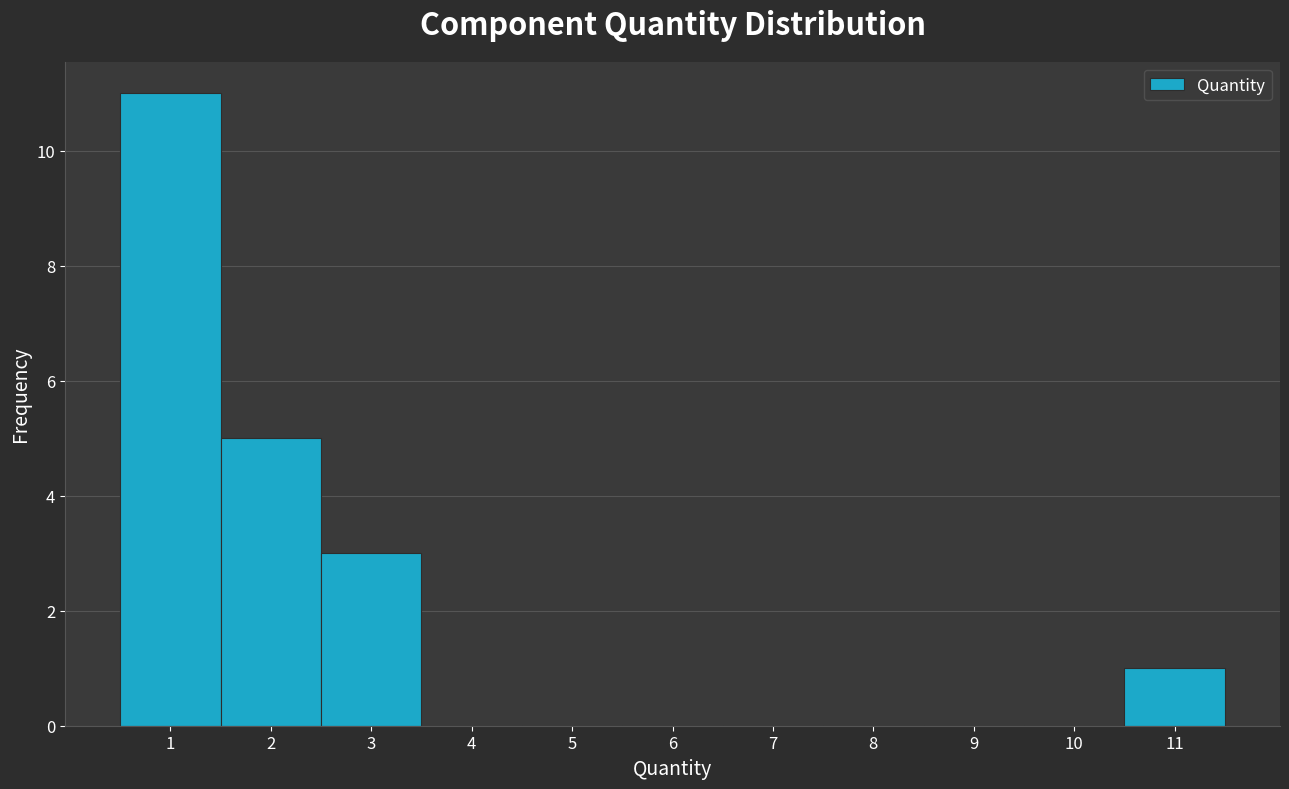

How tall is the bar that spans 0.5 to 1.5 on the x-axis? The values are not printed on the chart, so give them approximately, as read against the axis.

11